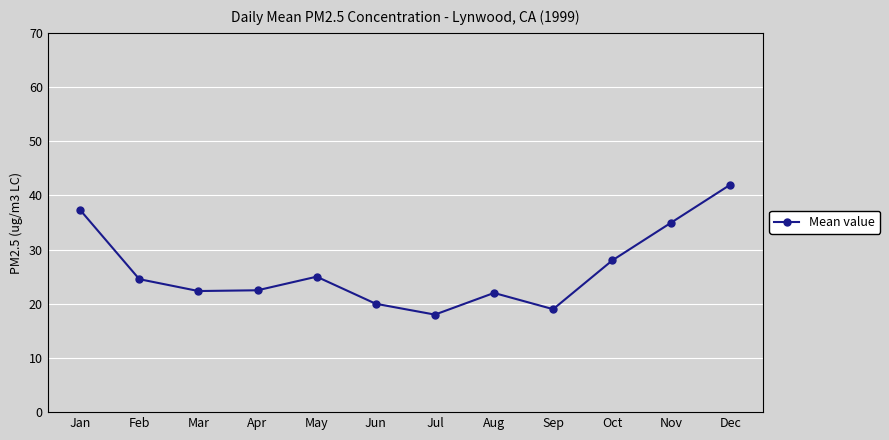

The chart shows a value of 42.0 at Dec. True or false?

True